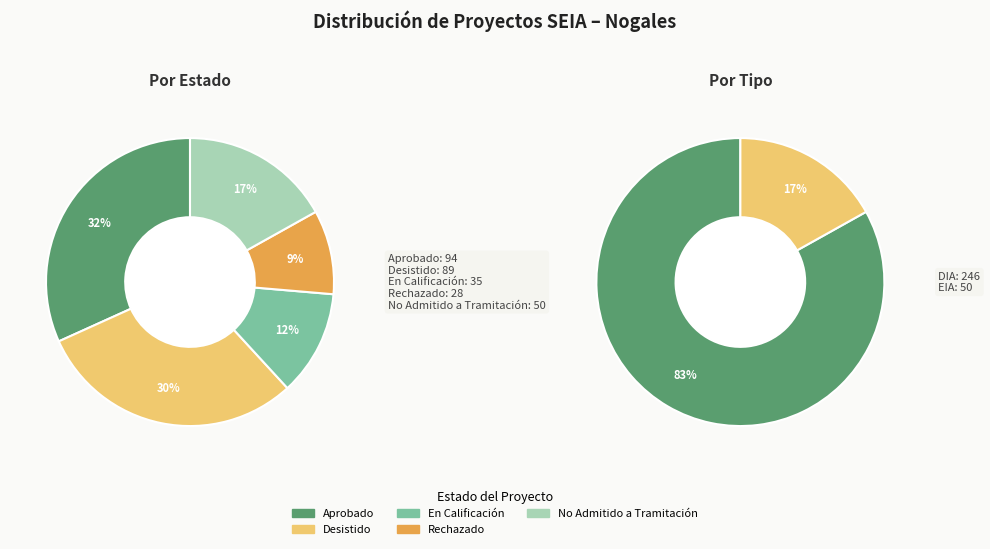

How much of the chart is everything except Aprobado?

68.2%